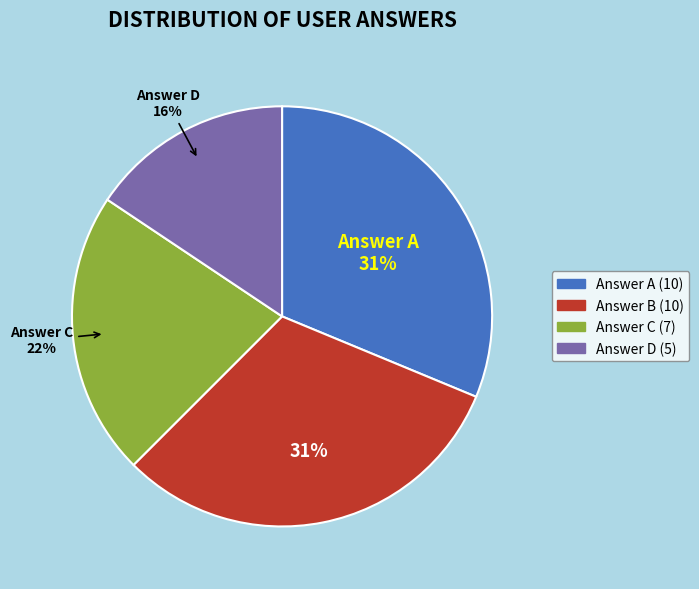

True or false: Answer A (10) accounts for 31% of the total.

True